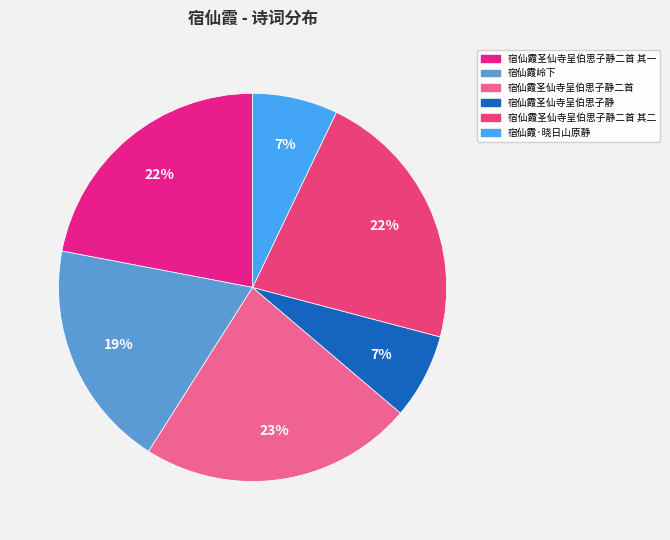

How many slices are in this pie chart?

6